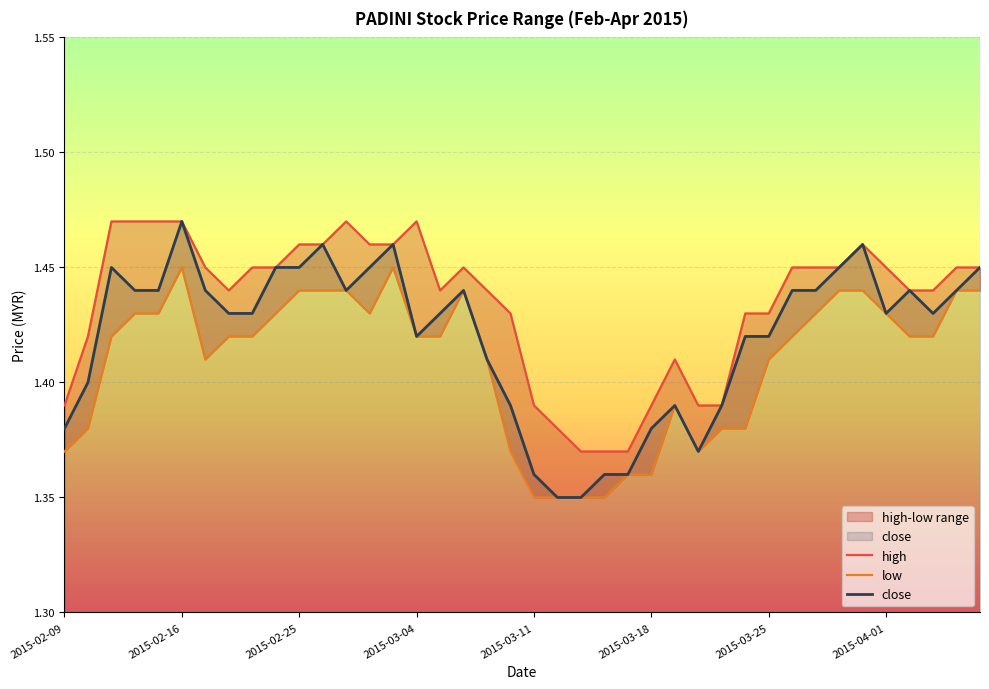

Reading left to right, extract all data points from this chart.

high: 1.4	1.4	1.5	1.5	1.5	1.5	1.4	1.4	1.4	1.4	1.5	1.5	1.5	1.5	1.5	1.5	1.4	1.4	1.4	1.4	1.4	1.4	1.4	1.4	1.4	1.4	1.4	1.4	1.4	1.4	1.4	1.4	1.4	1.4	1.5	1.4	1.4	1.4	1.4	1.4
low: 1.4	1.4	1.4	1.4	1.4	1.4	1.4	1.4	1.4	1.4	1.4	1.4	1.4	1.4	1.4	1.4	1.4	1.4	1.4	1.4	1.4	1.4	1.4	1.4	1.4	1.4	1.4	1.4	1.4	1.4	1.4	1.4	1.4	1.4	1.4	1.4	1.4	1.4	1.4	1.4
close: 1.4	1.4	1.4	1.4	1.4	1.5	1.4	1.4	1.4	1.4	1.4	1.5	1.4	1.4	1.5	1.4	1.4	1.4	1.4	1.4	1.4	1.4	1.4	1.4	1.4	1.4	1.4	1.4	1.4	1.4	1.4	1.4	1.4	1.4	1.5	1.4	1.4	1.4	1.4	1.4